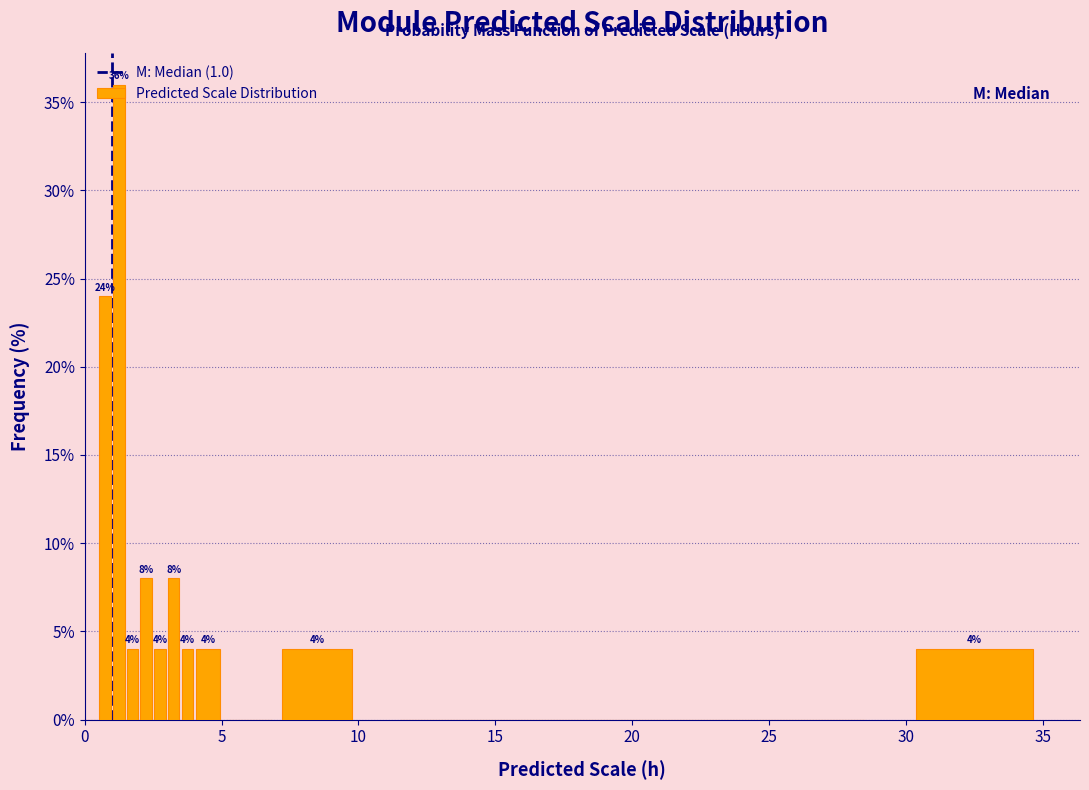

Around what value on the x-axis is the tallest bar? Give the approximate position of its centre, as read against the axis.

1.5